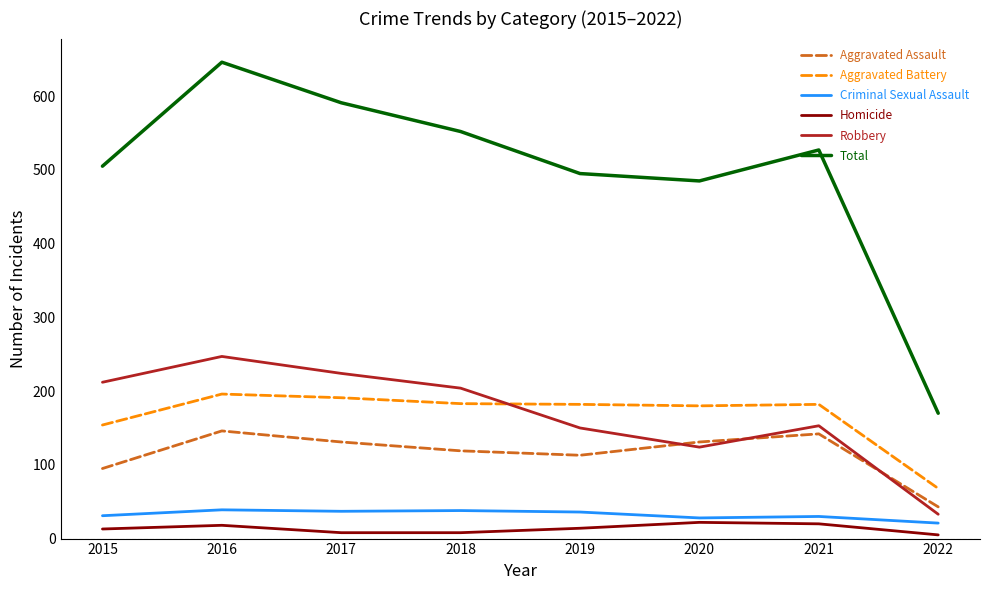

True or false: Aggravated Battery and Total cross at least once.

False